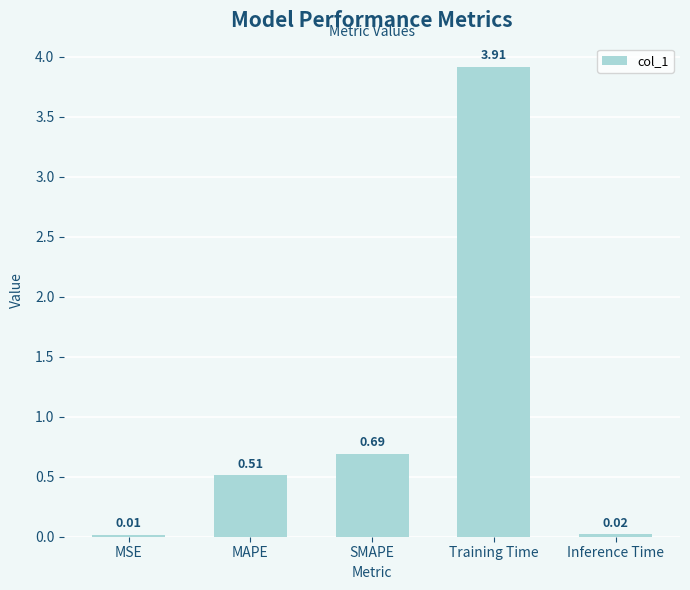

Which category has the highest value across all series?

Training Time